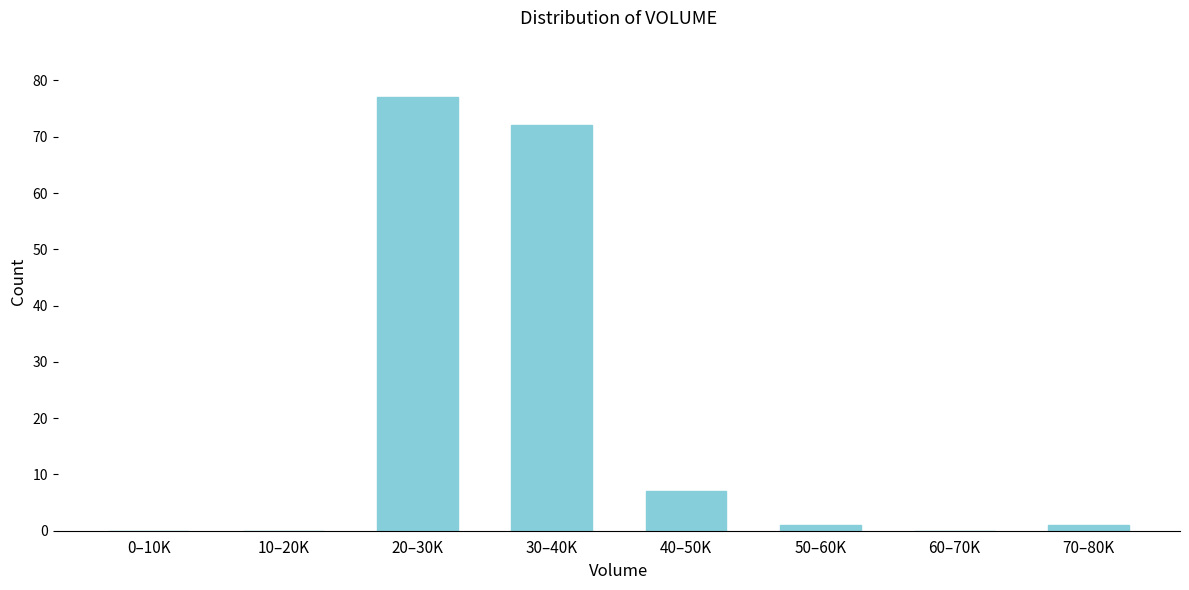

Reading right to left, extract all data points from this chart.

70–80K=1	60–70K=0	50–60K=1	40–50K=7	30–40K=72	20–30K=77	10–20K=0	0–10K=0